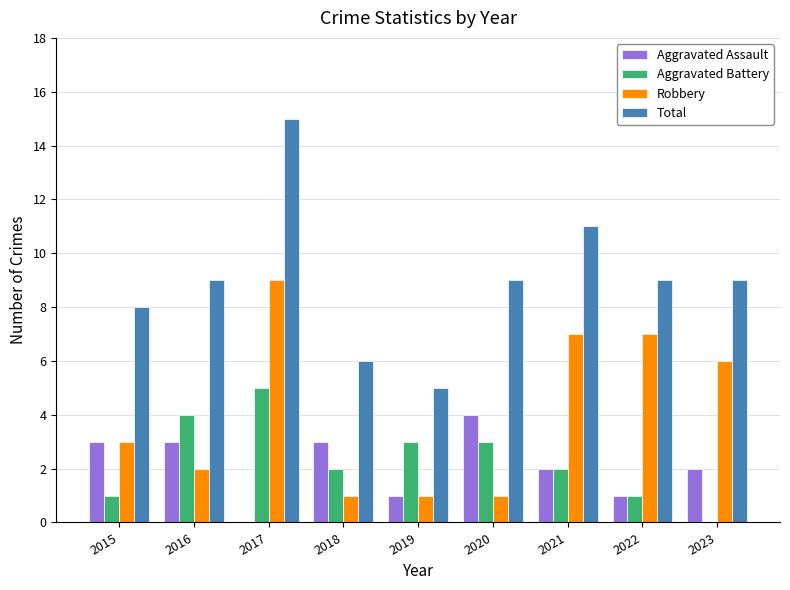

What is the sum of the Aggravated Assault values at 2020 and 2021?

6